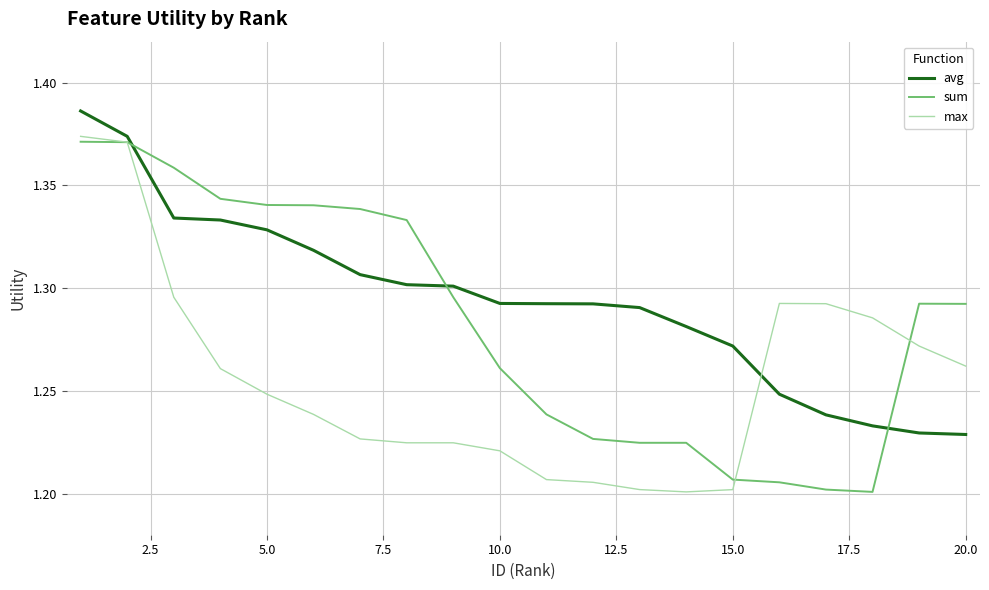

List the series in order of their overall mean, lowest first.

max, sum, avg